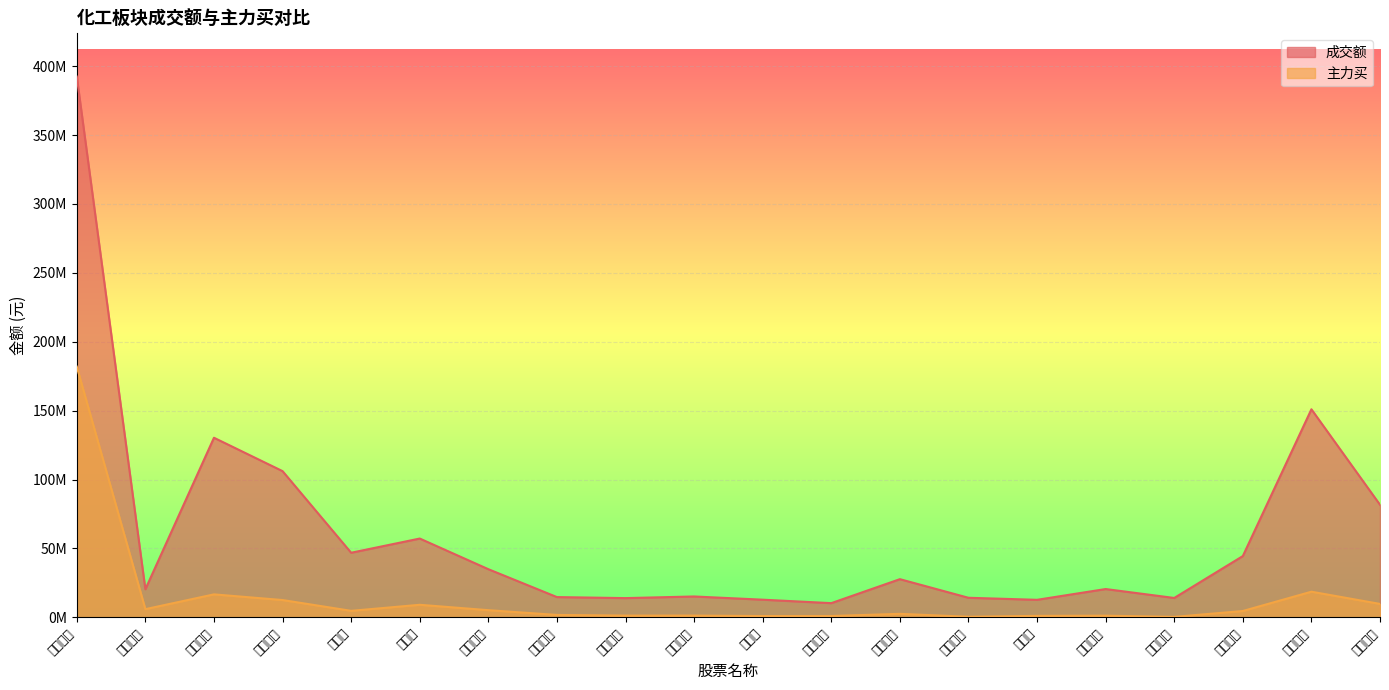

Where does the 主力买 series first go above 4580353?

雪峰科技